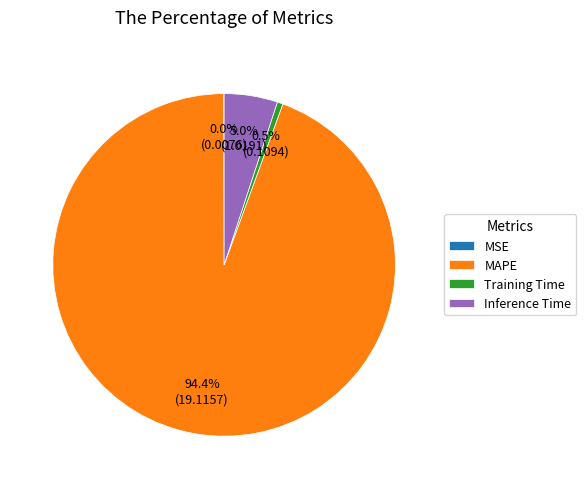

Which slice represents more than half of the pie?

MAPE